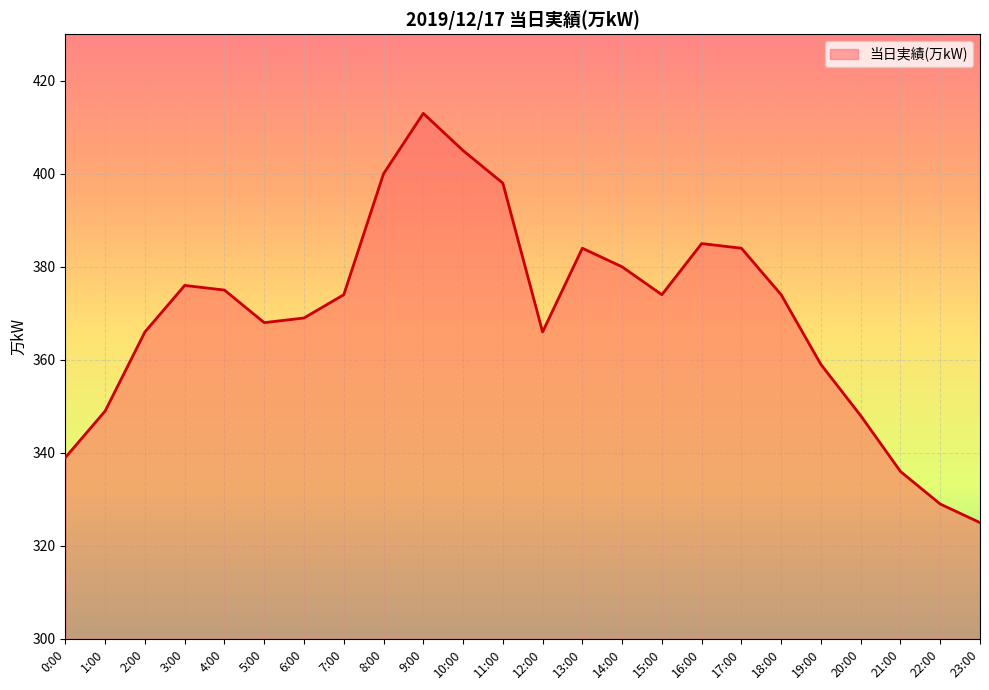

What is the minimum value shown in the chart?

325